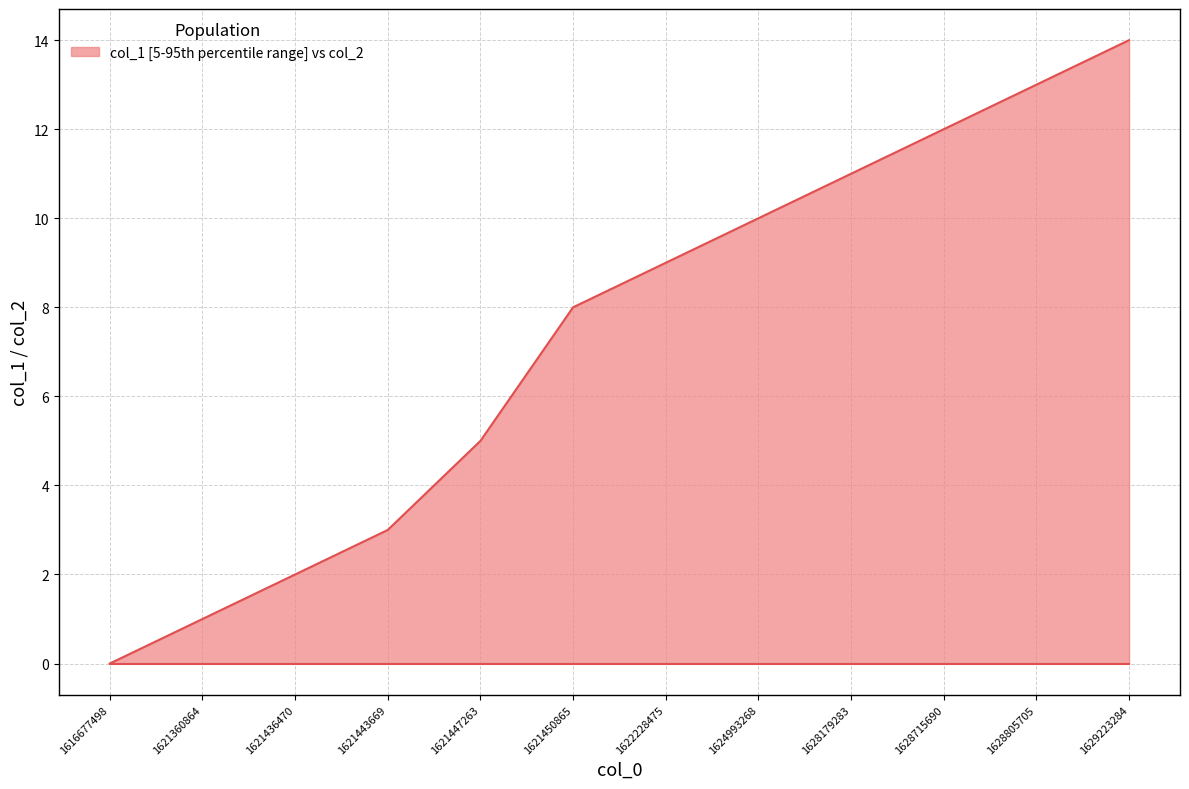

Does the chart display data point markers on the line(s)?

No